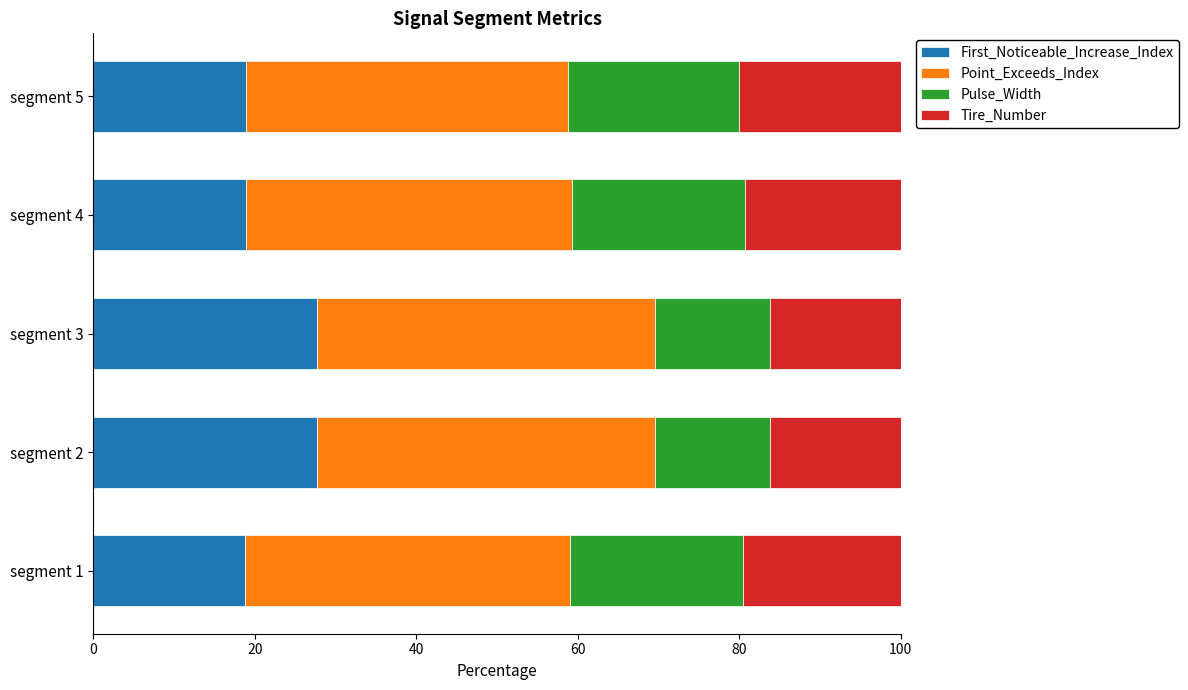

What is the sum of the First_Noticeable_Increase_Index values at segment 3 and segment 2?

55.3